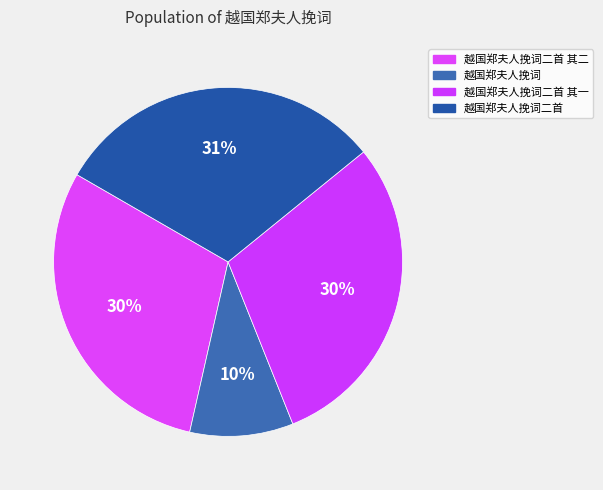

What percentage is the 越国郑夫人挽词 slice, to the nearest percent?

10%